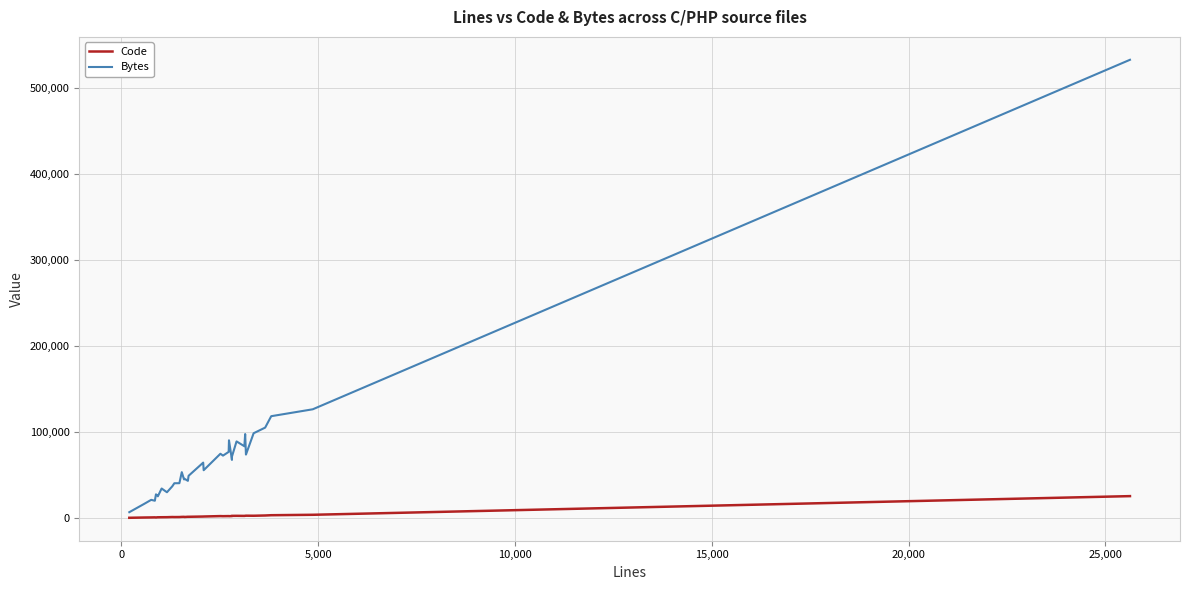

List the series in order of their peak value, highest first.

Bytes, Code